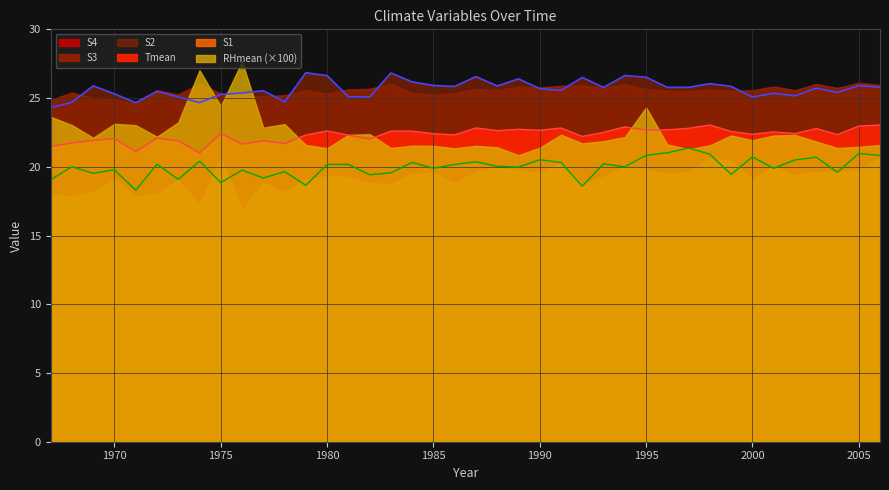

At which category is the sum across all series the highest?

1995